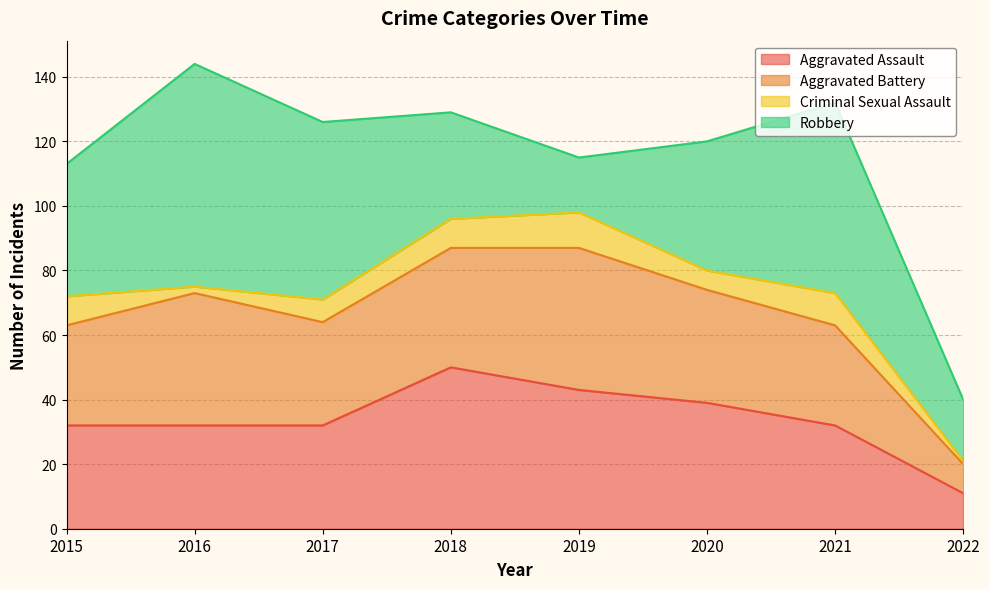

Where is Criminal Sexual Assault nearest to the value 6?

2020